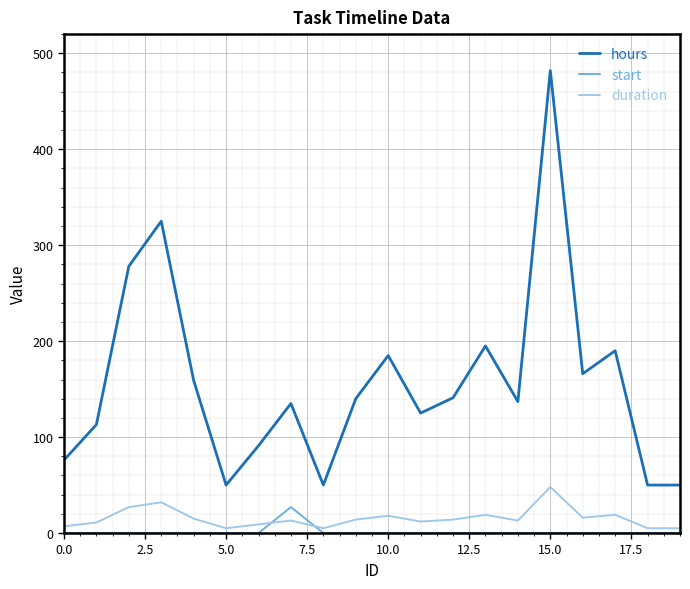

What is the highest value of the hours series?

482